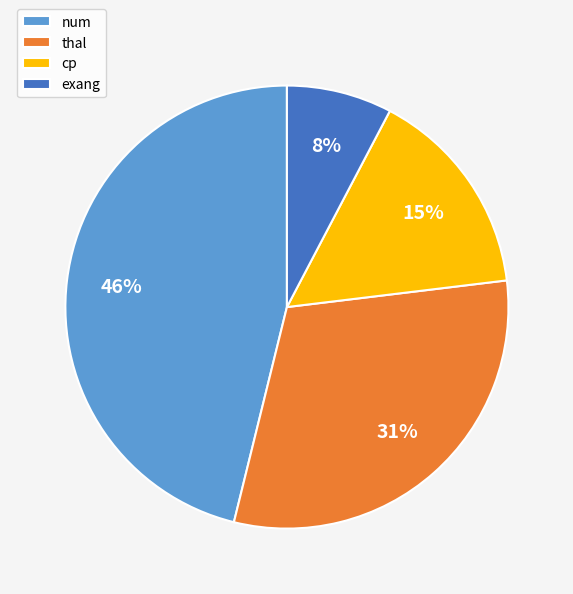

How many segments does this pie chart have?

4